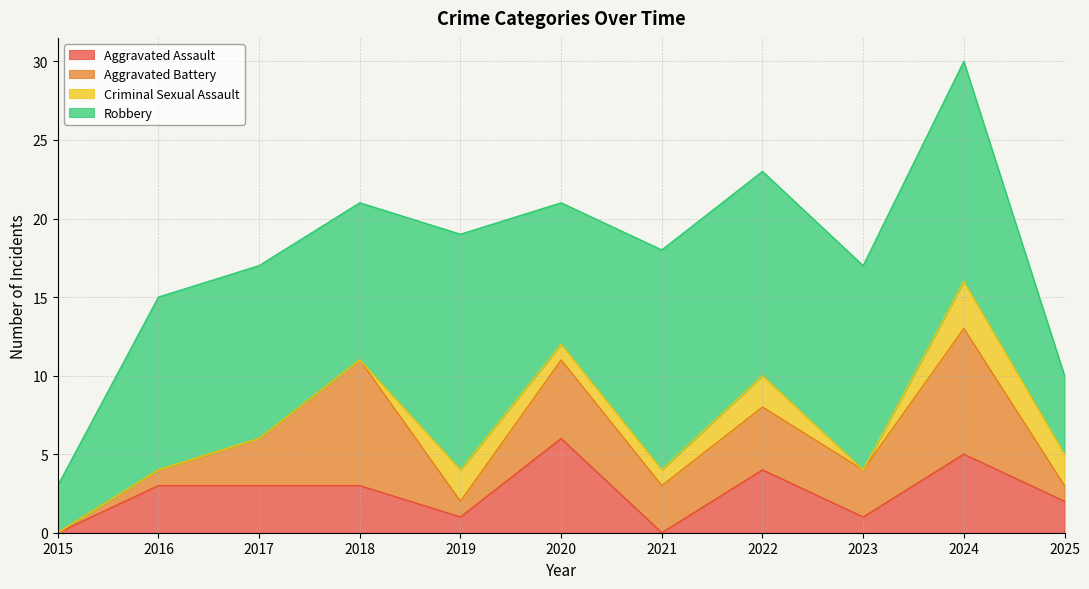

What is the difference between the second highest and minimum values in the Robbery series?

11